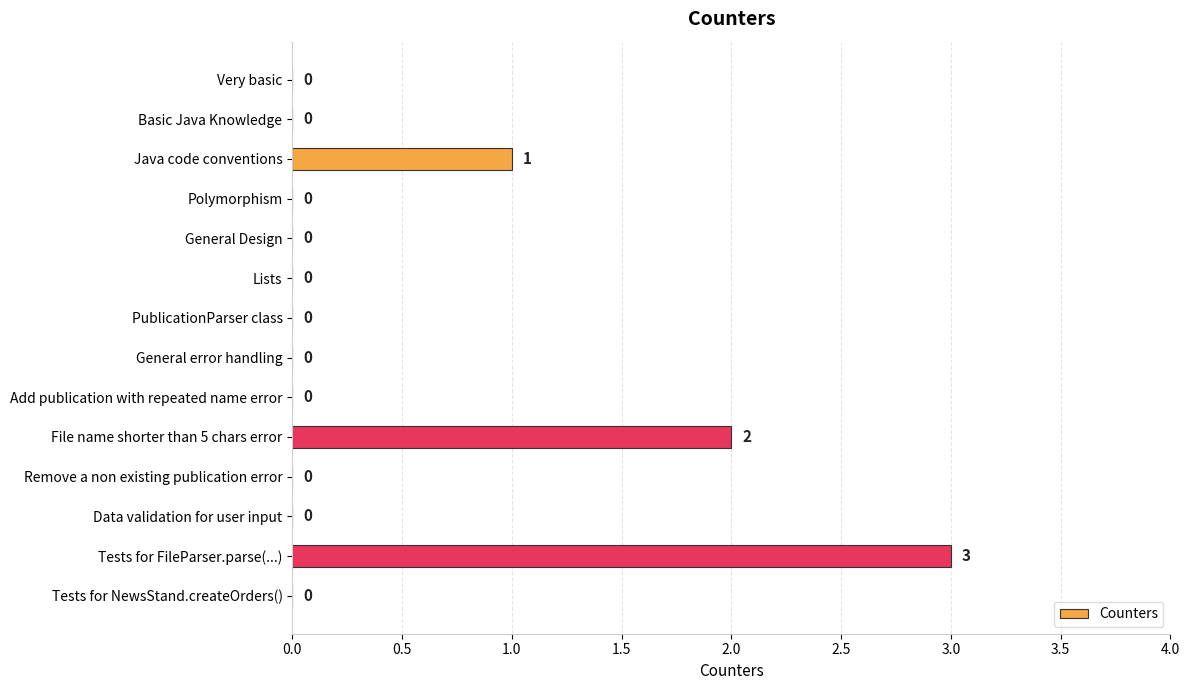

Does the chart contain stacked bars?

No